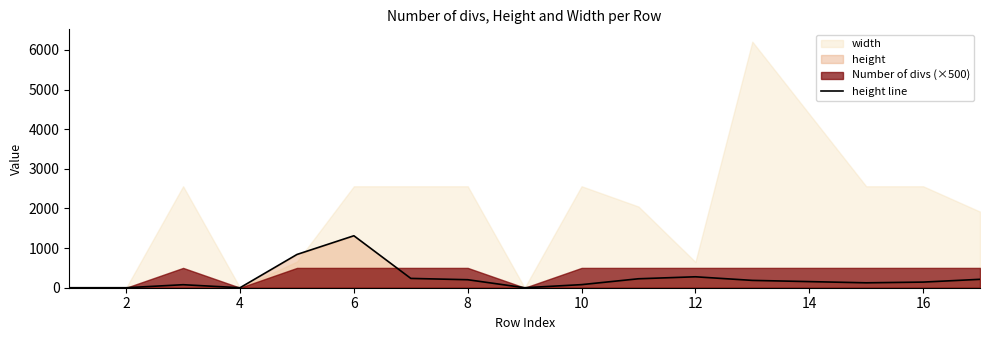

Does the chart display data point markers on the line(s)?

No